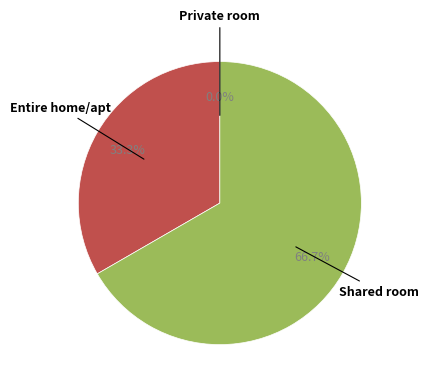

To the nearest percent, what percentage of the pie is Entire home/apt?

33%